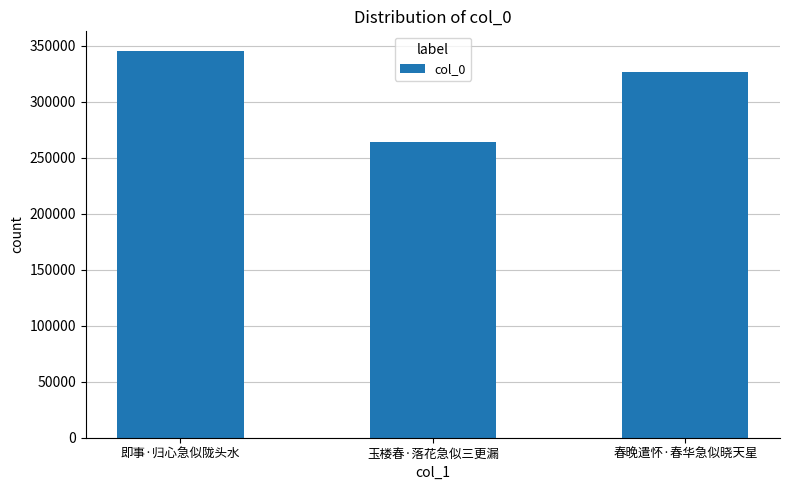

Rank the categories by value from lowest to highest.

玉楼春·落花急似三更漏, 春晚遣怀·春华急似晓天星, 即事·归心急似陇头水